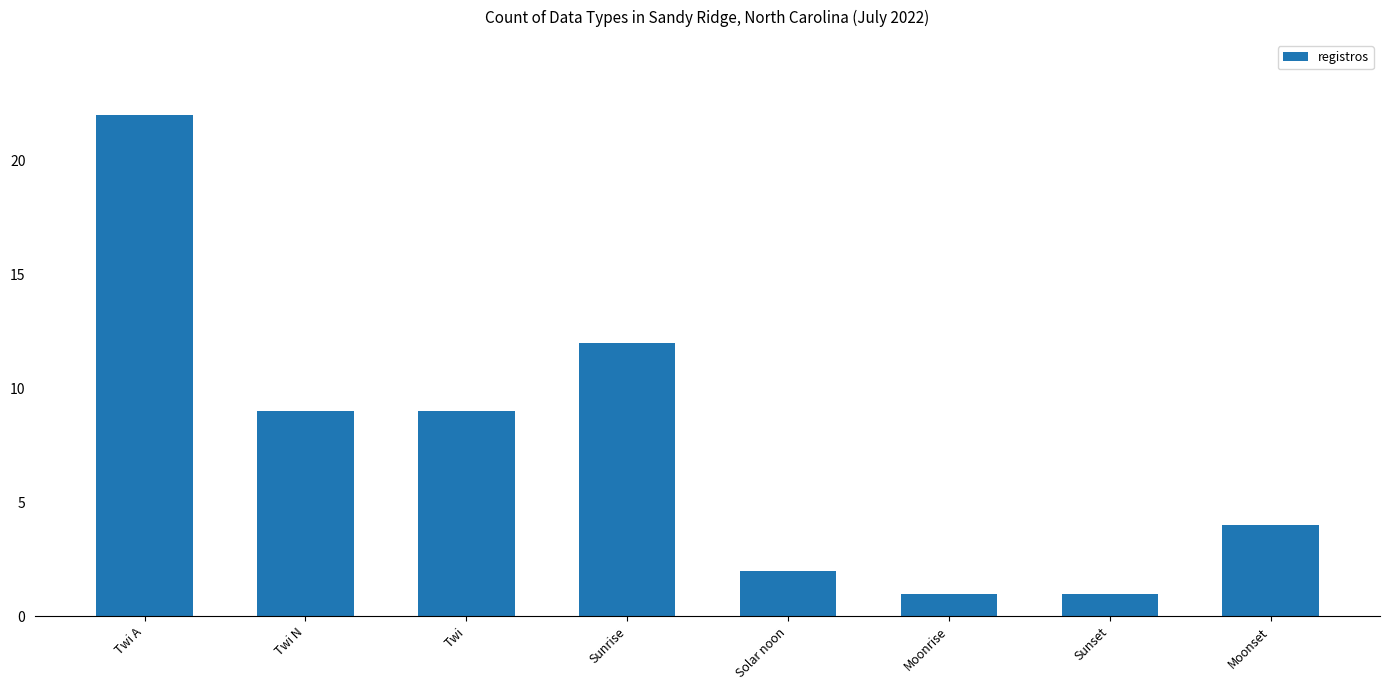

Where does the data first go above 9?

Twi A